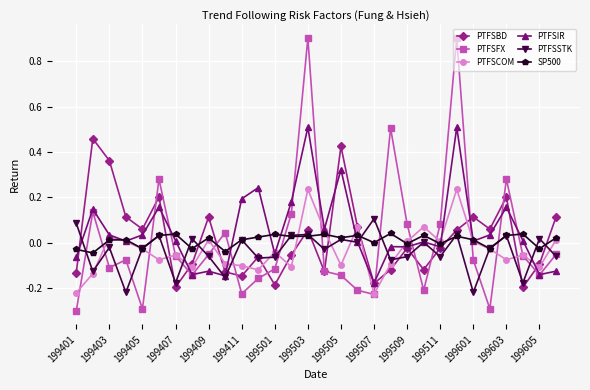

What is the maximum value shown in the chart?

0.9